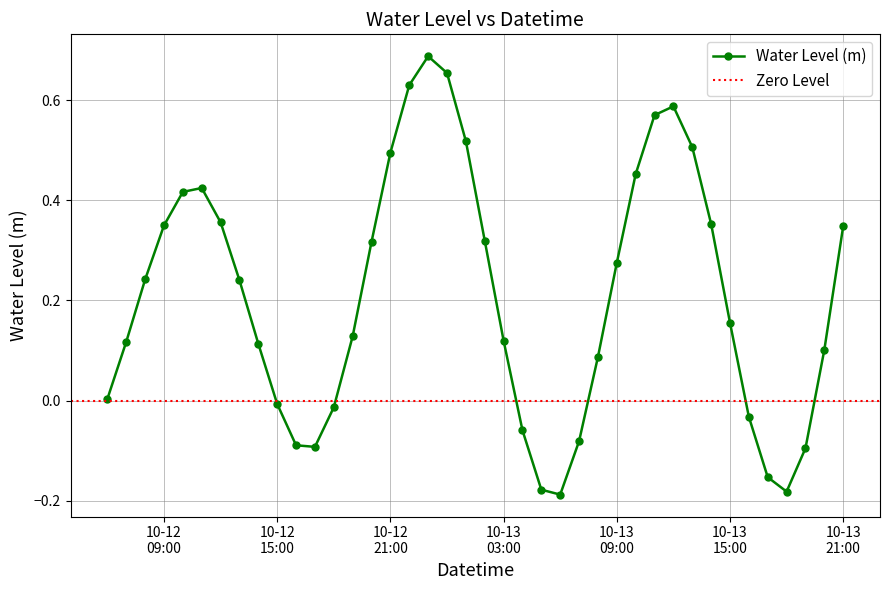

Which category has the lowest value across all series?

2024-10-13 06:00:00